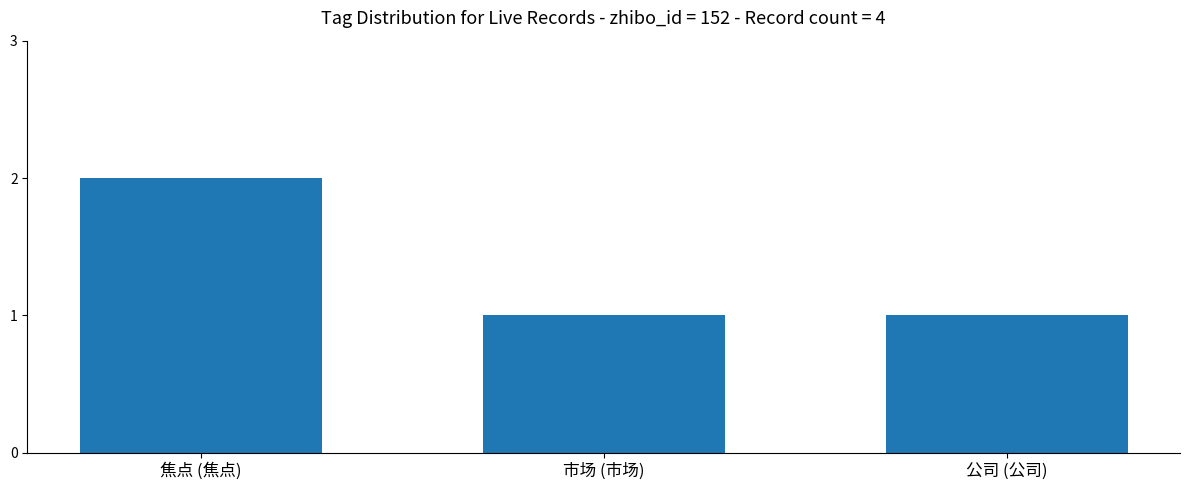

The value at 市场 (市场) is 1. True or false?

True